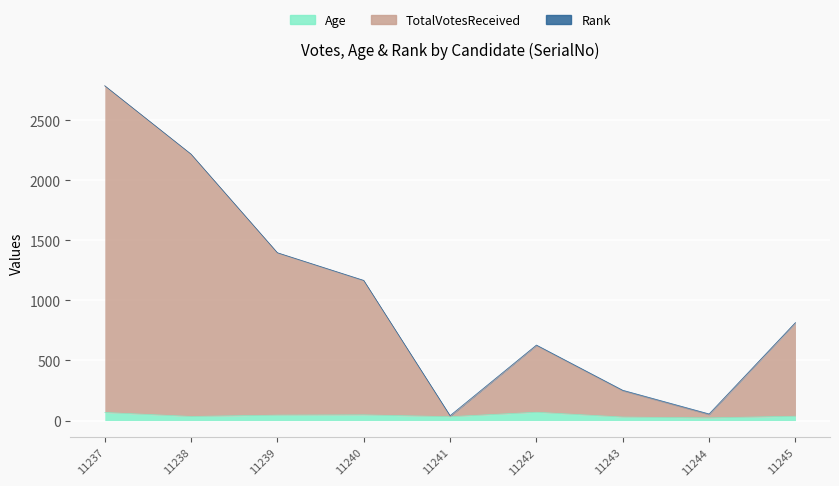

What is the maximum value shown in the chart?

2785